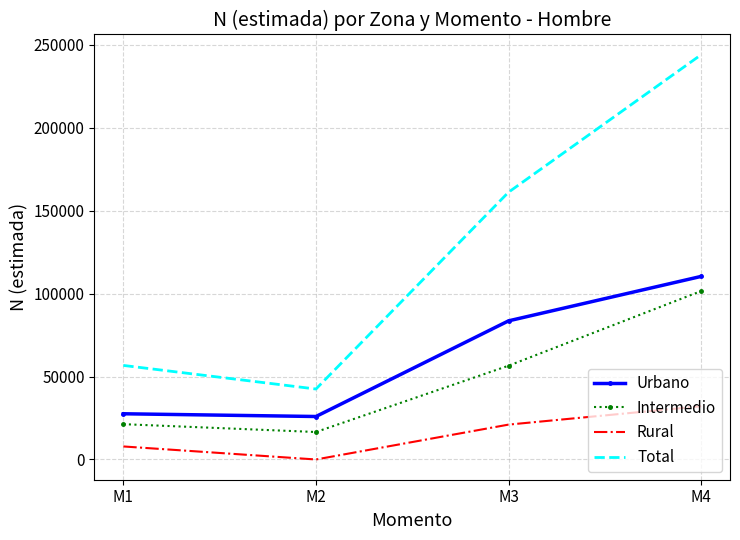

Which series has the widest spread of values?

Total